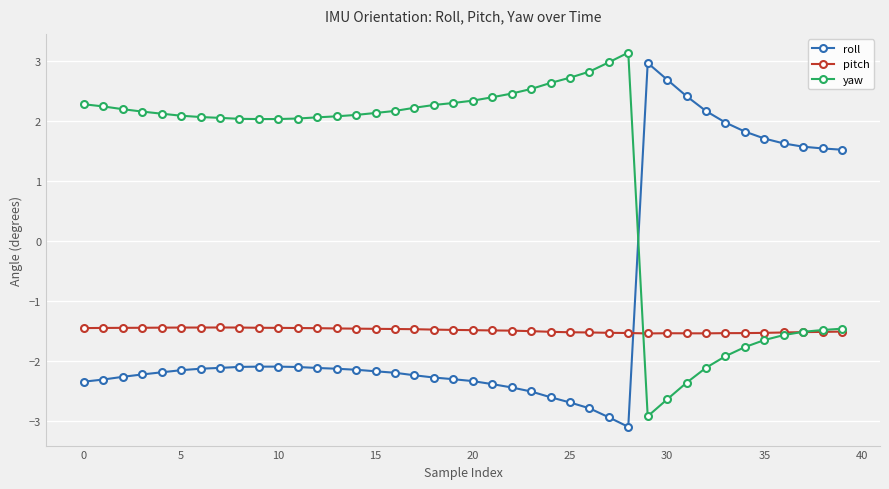

At how many categories does at least one series exceed 1?

40